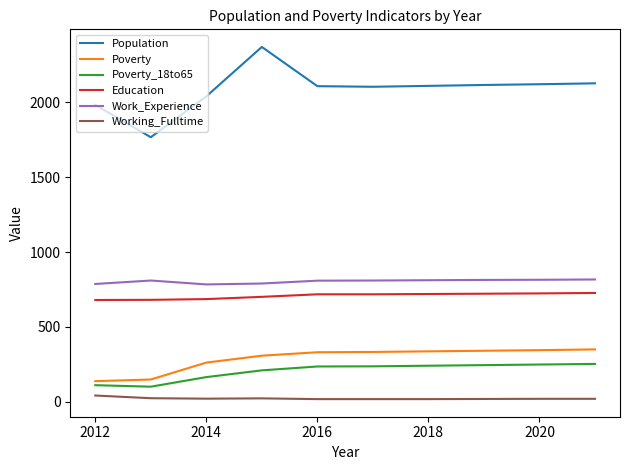

What is the difference between the maximum and minimum values in the Poverty series?

212